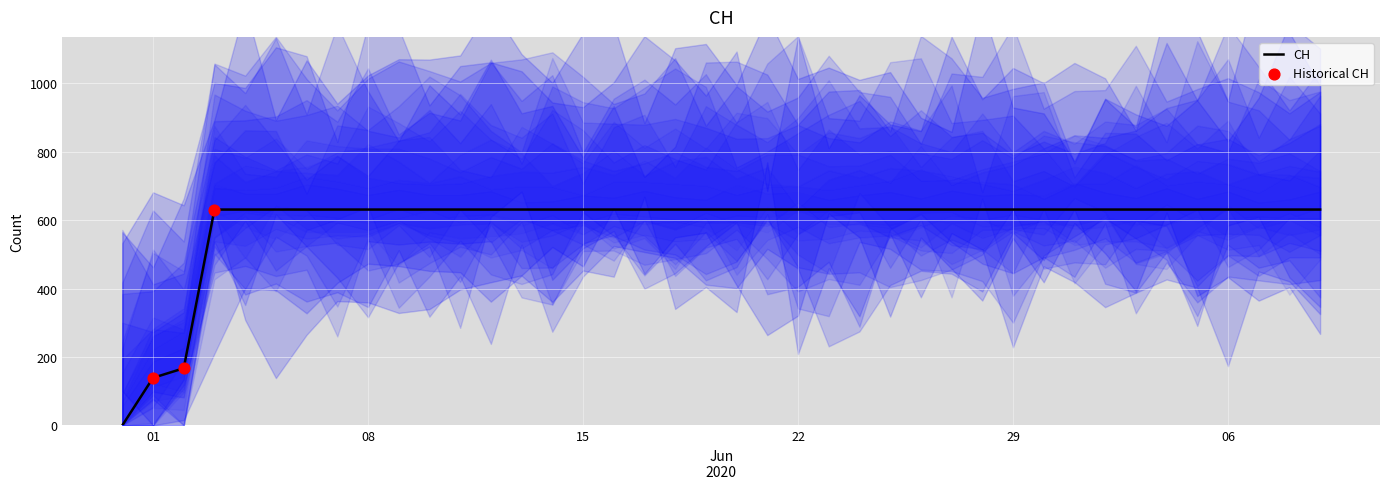

Between 2020-06-17 and 2020-07-08, which is larger?

2020-06-17